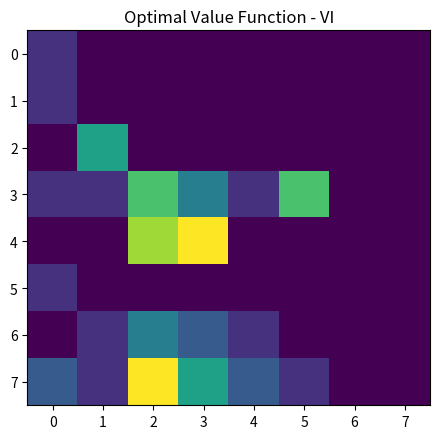

At which category does the chart reach its peak across all series?

3